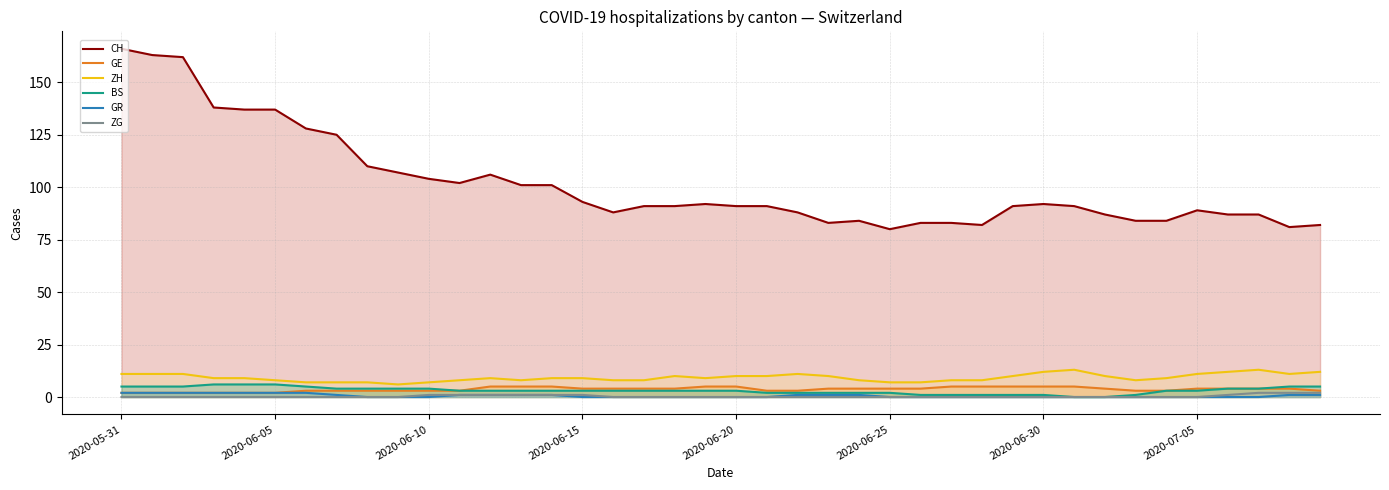

What is the sum of all ZH values?

371